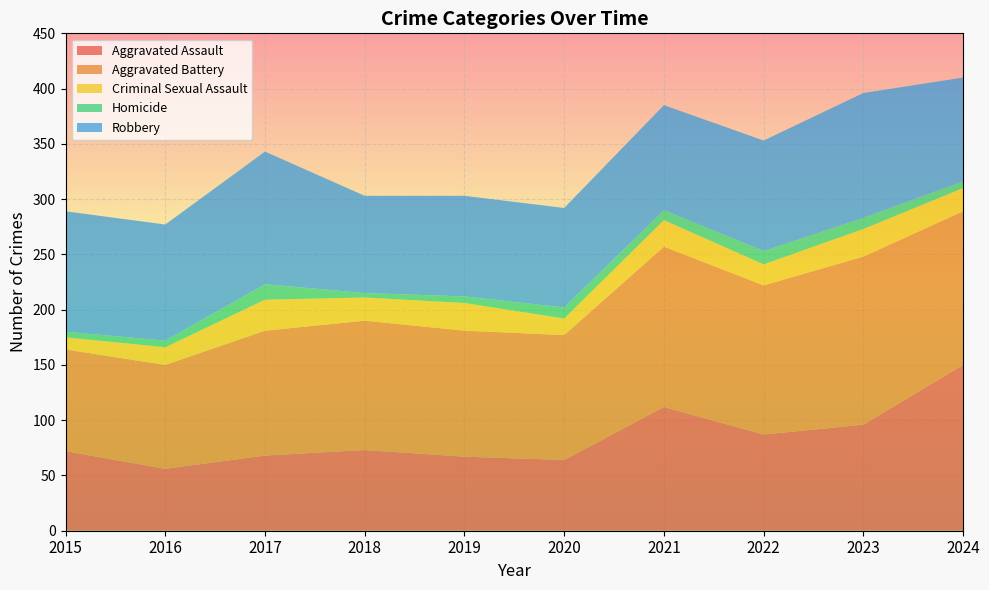

Reading left to right, list all the values displayed in this chart.

Aggravated Assault: 2015=72	2016=56	2017=68	2018=73	2019=67	2020=64	2021=112	2022=87	2023=96	2024=150
Aggravated Battery: 2015=92	2016=94	2017=113	2018=117	2019=114	2020=113	2021=145	2022=135	2023=152	2024=139
Criminal Sexual Assault: 2015=11	2016=16	2017=28	2018=21	2019=25	2020=15	2021=24	2022=19	2023=25	2024=21
Homicide: 2015=5	2016=6	2017=14	2018=4	2019=6	2020=10	2021=9	2022=12	2023=10	2024=6
Robbery: 2015=109	2016=105	2017=120	2018=88	2019=91	2020=90	2021=95	2022=100	2023=113	2024=94